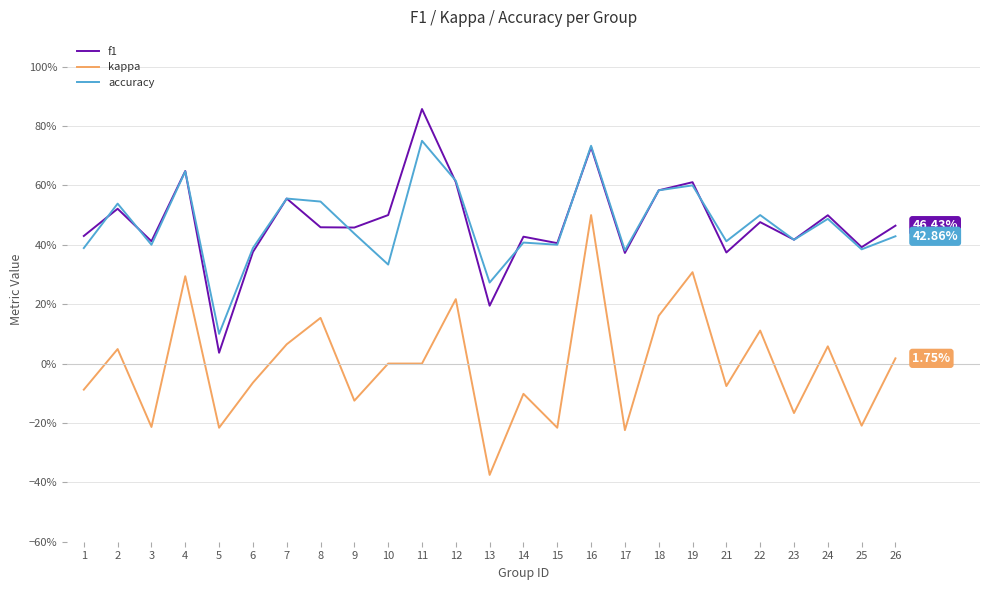

What is the maximum value shown in the chart?

0.9